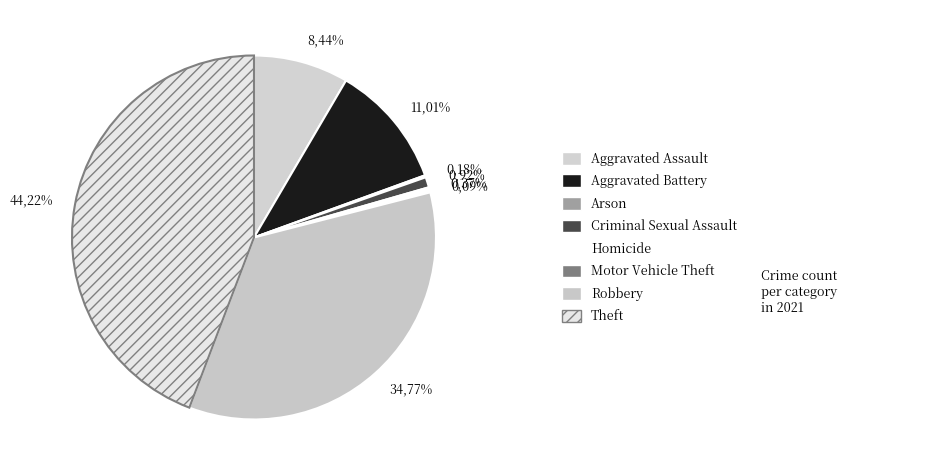

Which slice is the smallest?

Motor Vehicle Theft